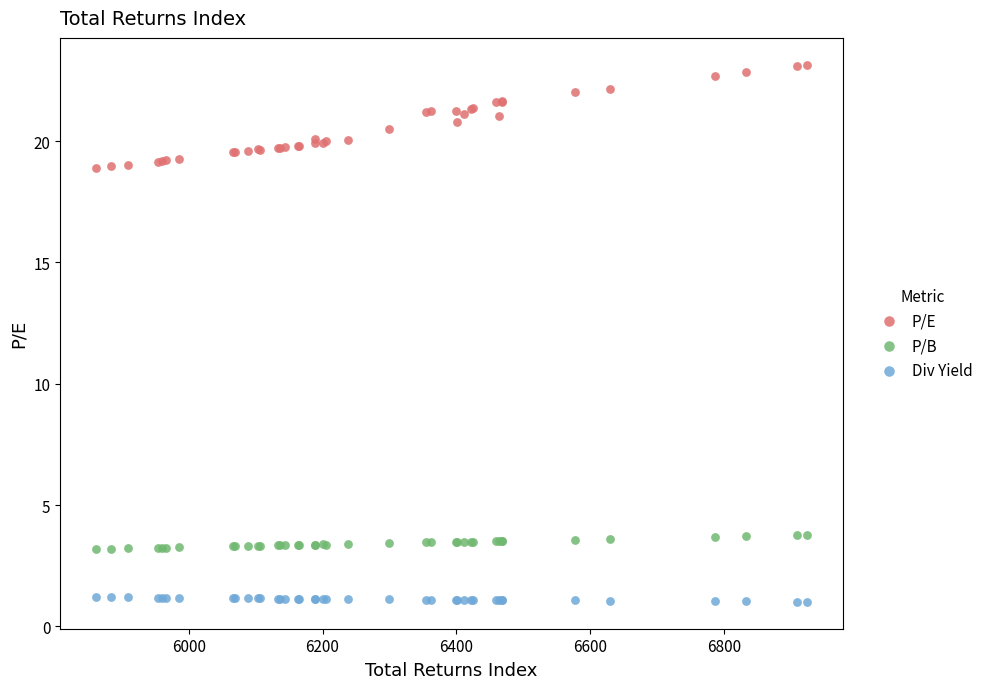

Which series reaches the minimum Y coordinate?

Div Yield